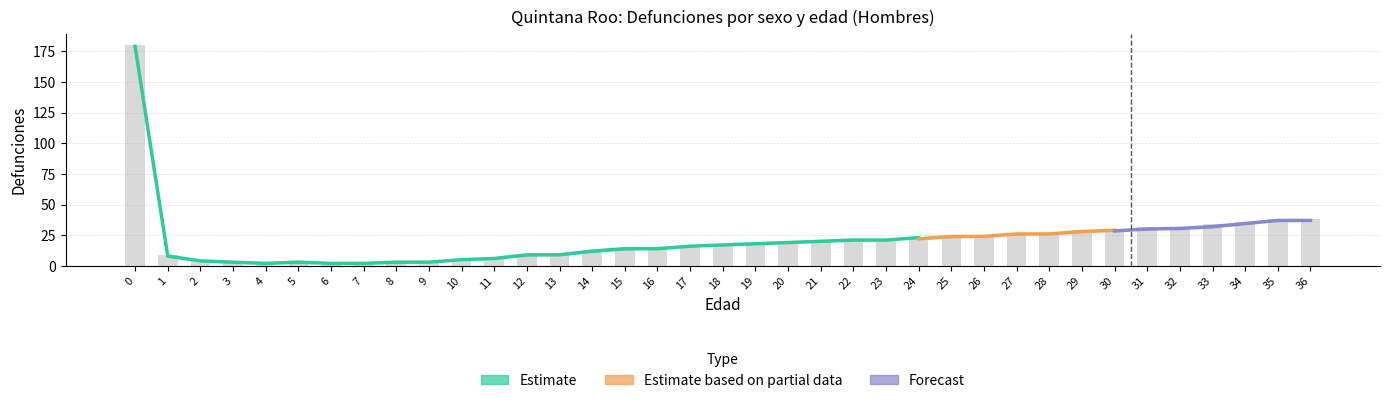

Which has a higher value, 23 or 3?

23